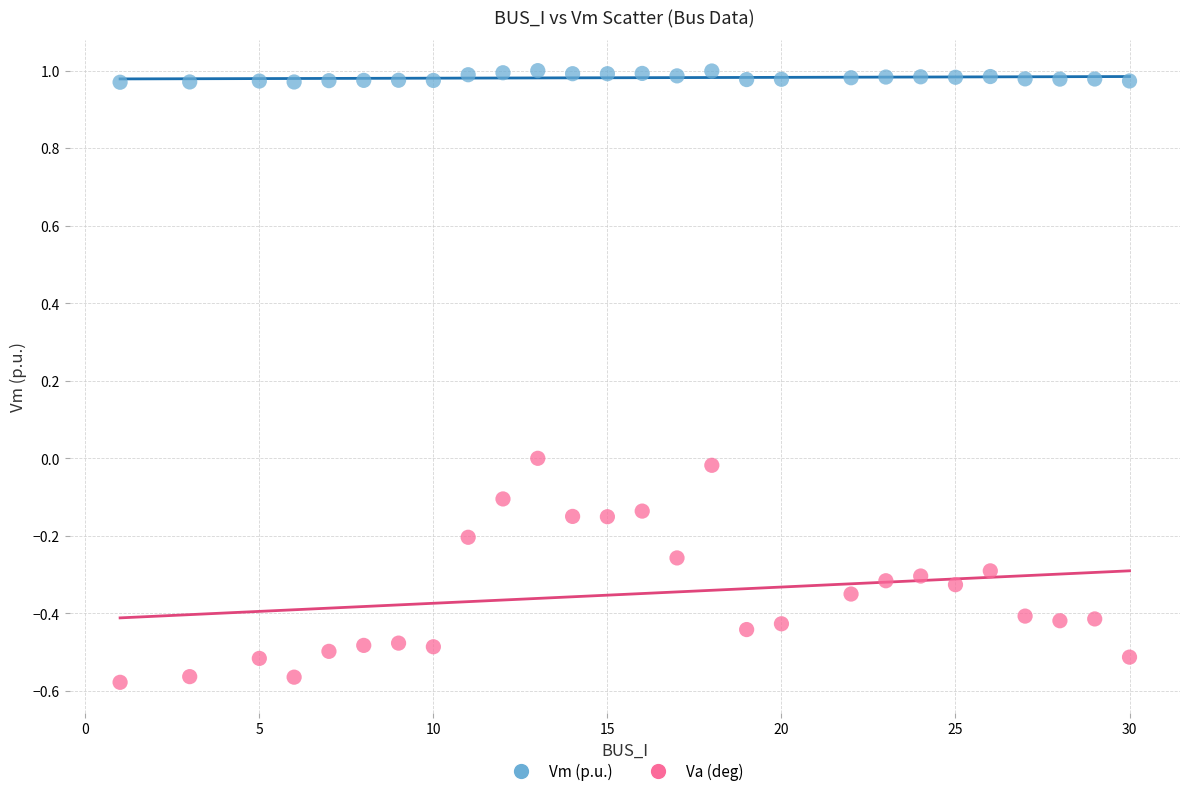

Which series contains the highest Y value?

Vm (p.u.)